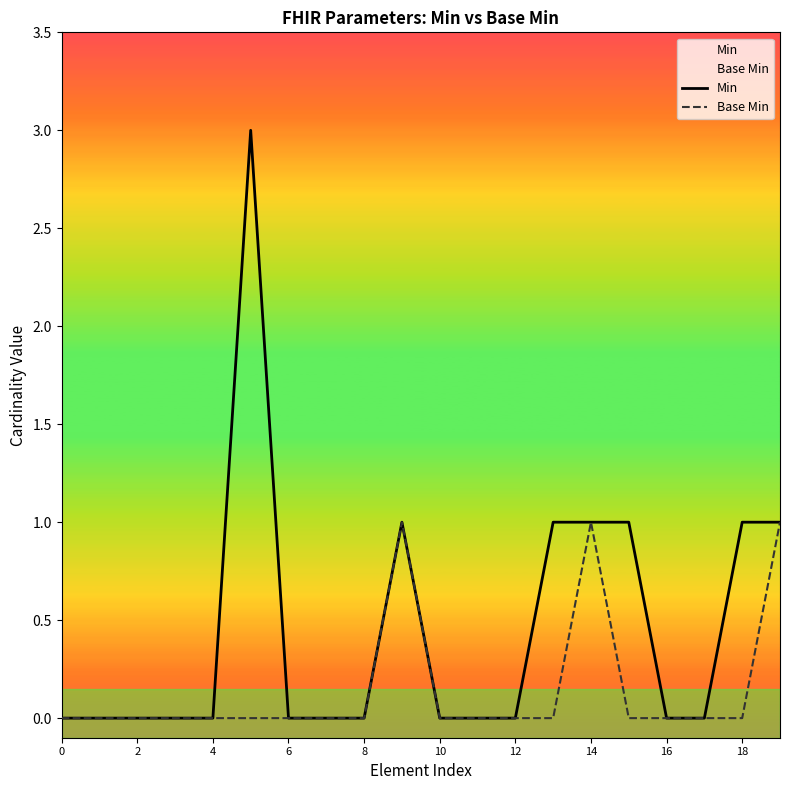

Which series has the largest range (max minus min)?

Min